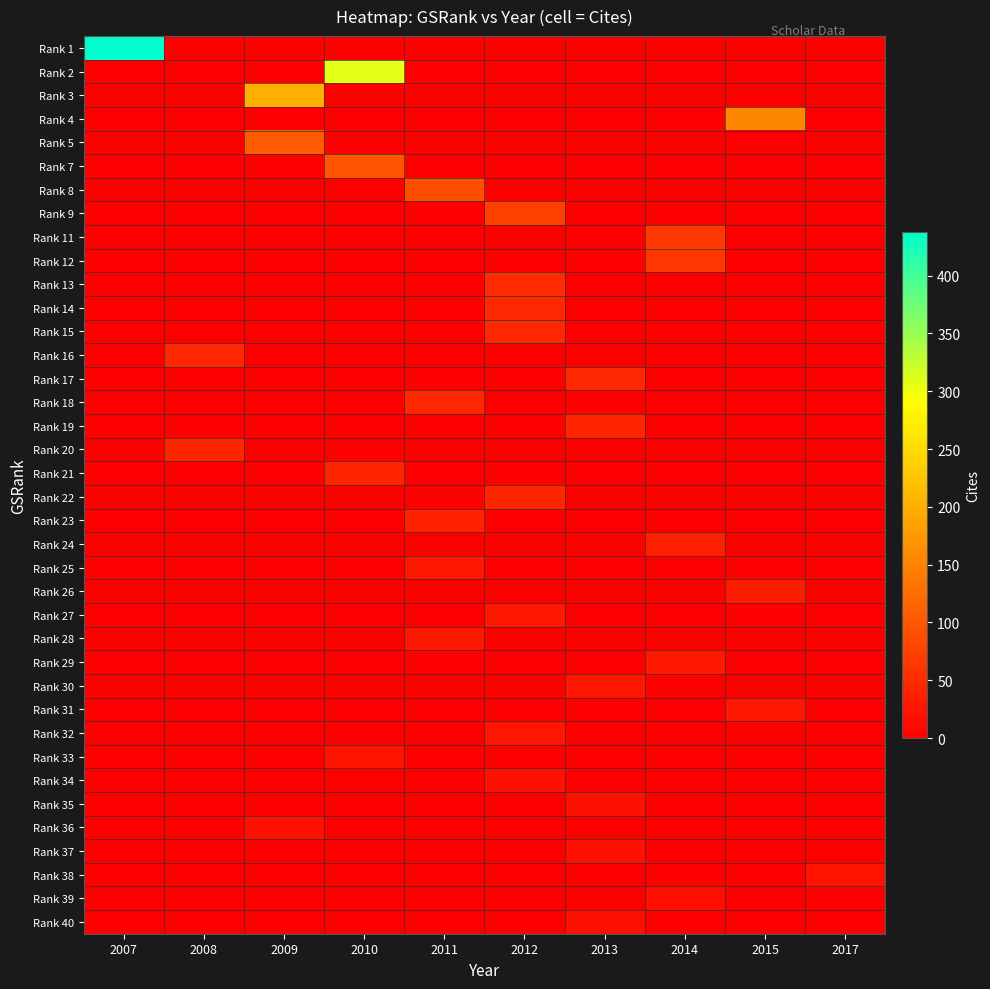

Rank the series by their maximum value, from highest to lowest.

Rank 1, Rank 2, Rank 3, Rank 4, Rank 5, Rank 7, Rank 8, Rank 9, Rank 11, Rank 12, Rank 13, Rank 14, Rank 17, Rank 15, Rank 16, Rank 18, Rank 22, Rank 19, Rank 20, Rank 21, Rank 23, Rank 24, Rank 26, Rank 25, Rank 27, Rank 28, Rank 29, Rank 30, Rank 31, Rank 32, Rank 33, Rank 38, Rank 34, Rank 35, Rank 36, Rank 37, Rank 39, Rank 40